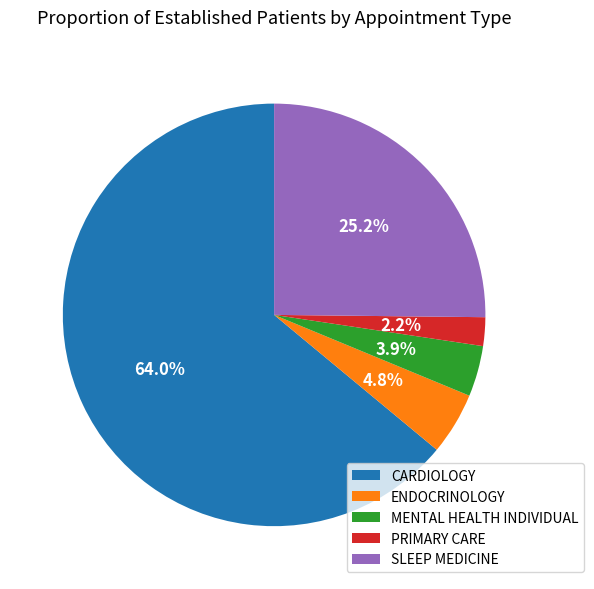

What is the ratio of the value at CARDIOLOGY to the value at SLEEP MEDICINE?

2.5